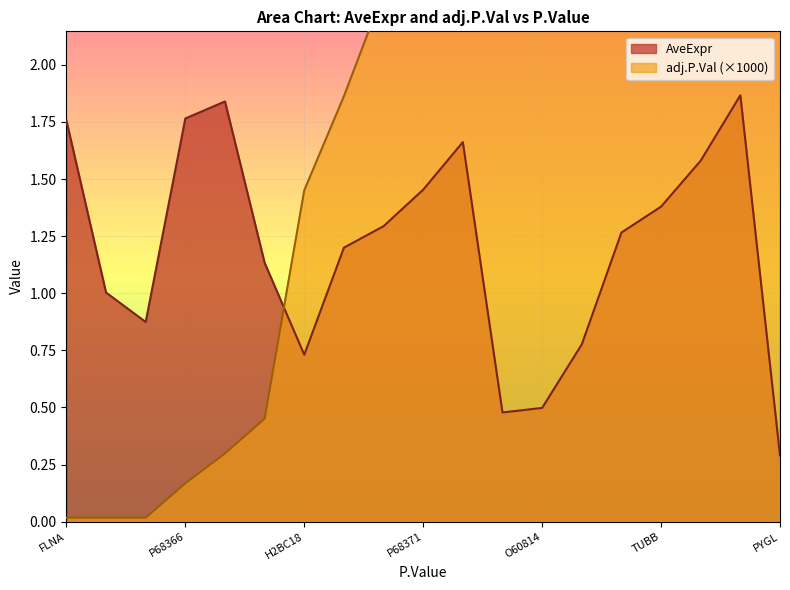

The AveExpr series shows 2.1 at TUBB. True or false?

False